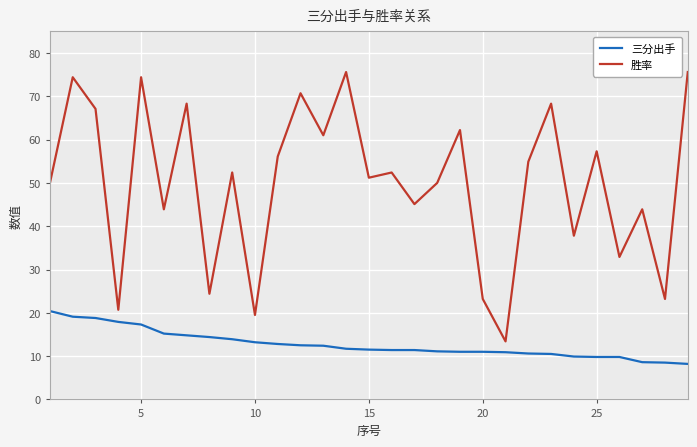

True or false: 胜率 and 三分出手 intersect in this chart.

False